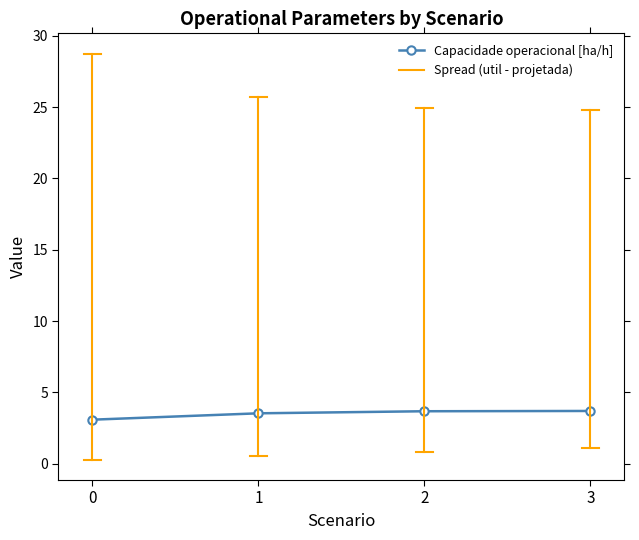

What is the change in value from 1 to 2?

+0.1